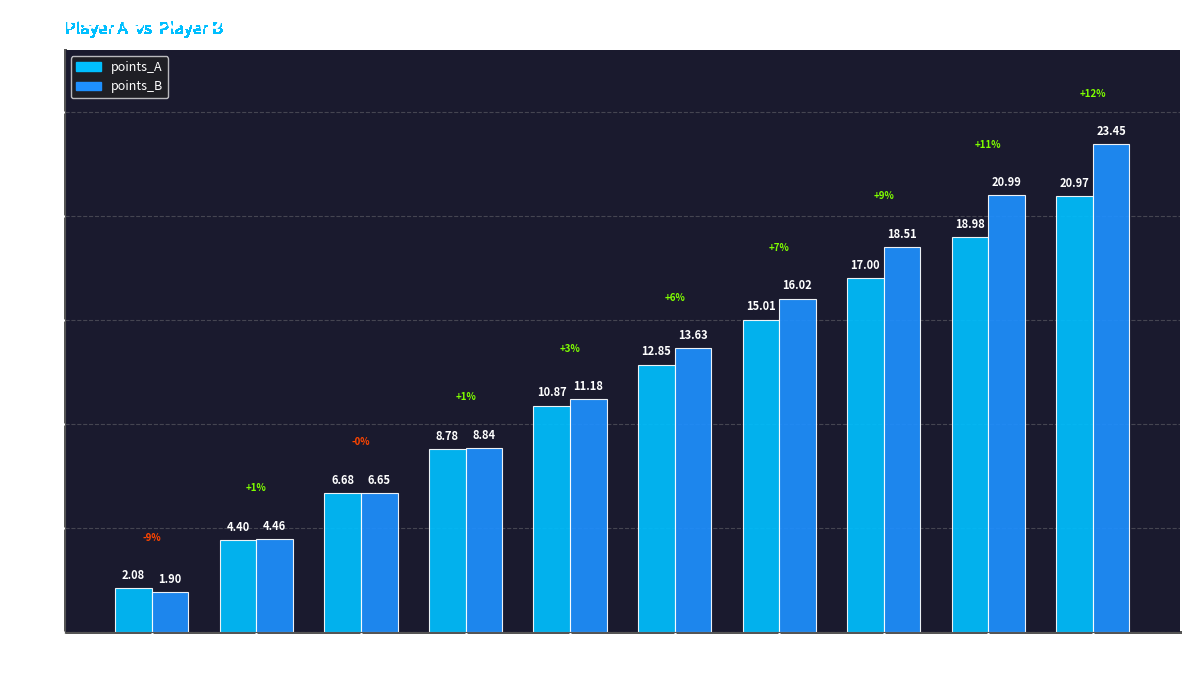

Which series has the largest total across all categories?

points_B